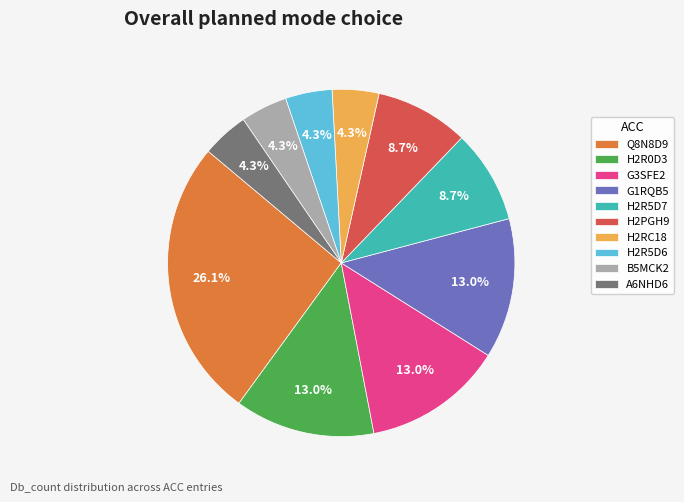

Does any single category account for the majority?

No